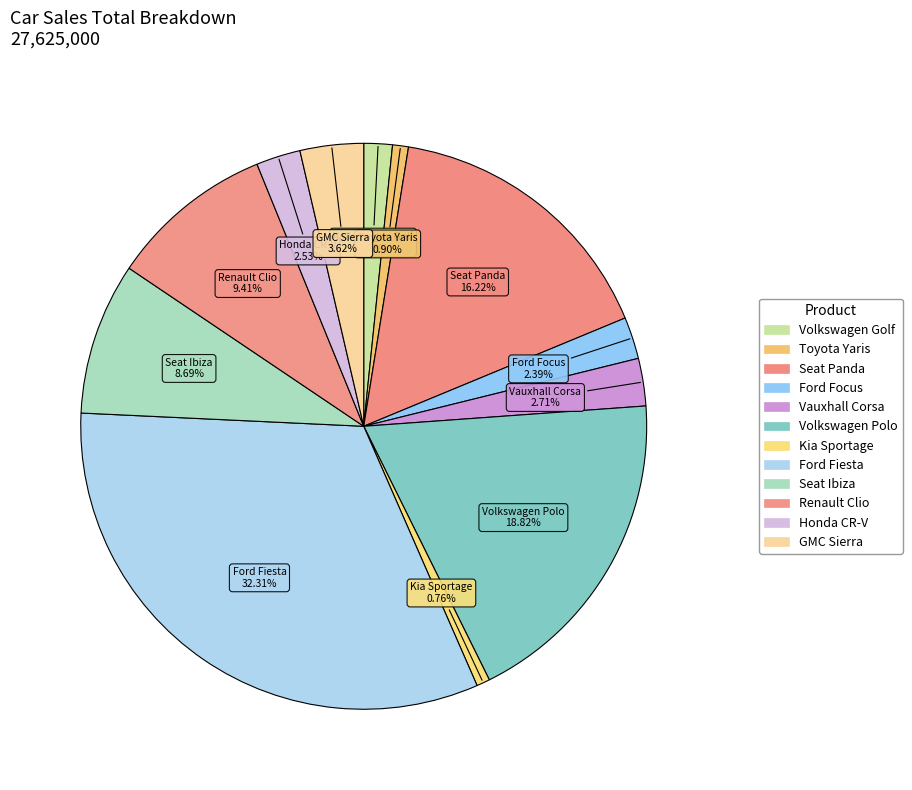

Which category has the smallest portion of the pie?

Kia Sportage